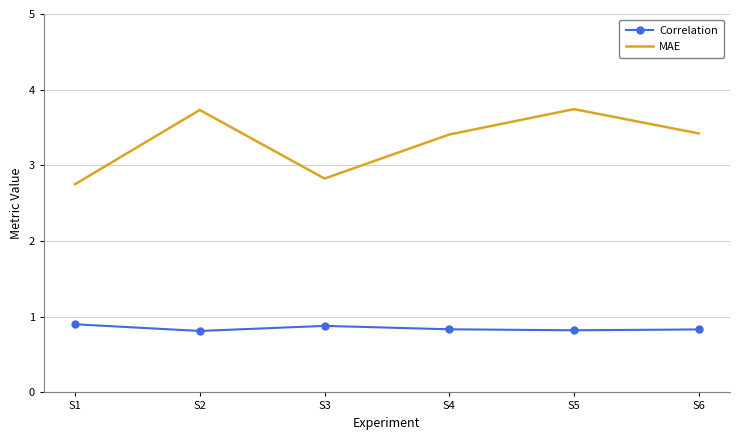

What are all the series names shown in the legend?

Correlation, MAE